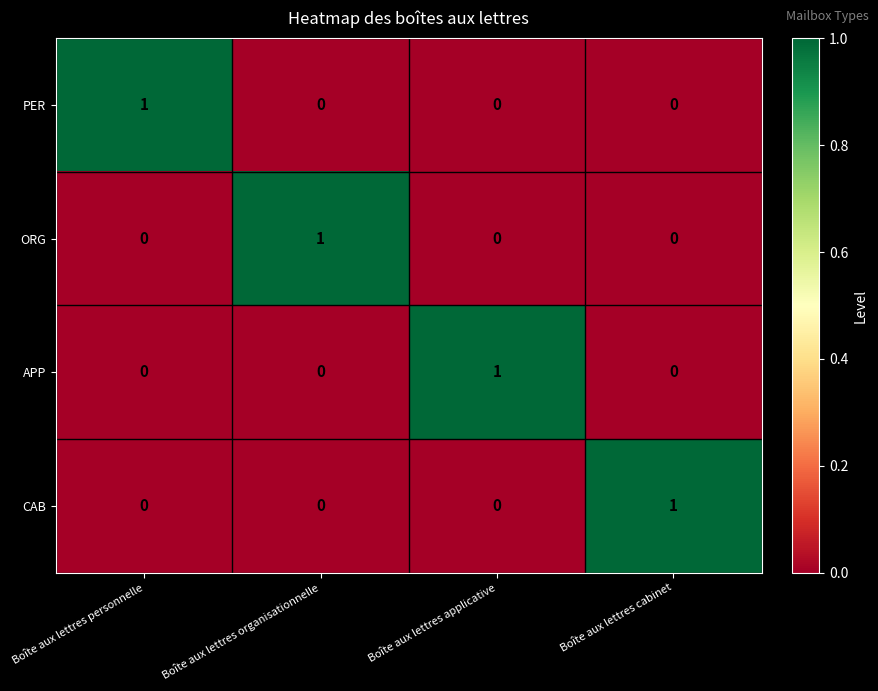

True or false: ORG has a value of 0 at Boîte aux lettres organisationnelle.

False